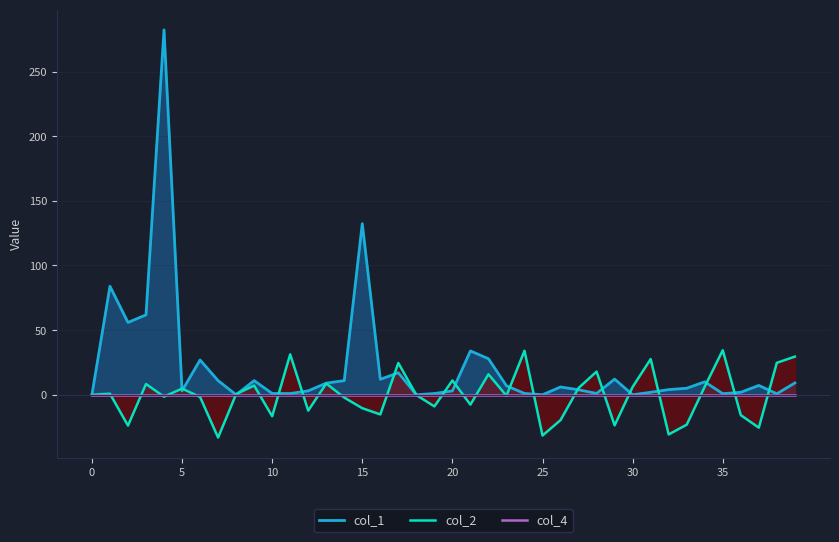

Which series changed the most between 21 and 31?

col_2